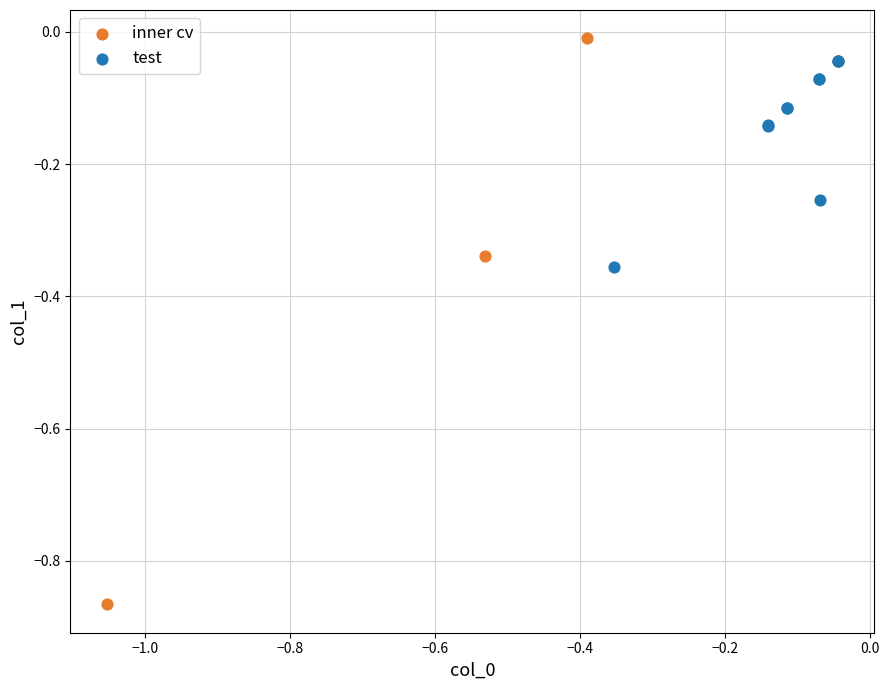

Which series reaches the minimum Y coordinate?

inner cv